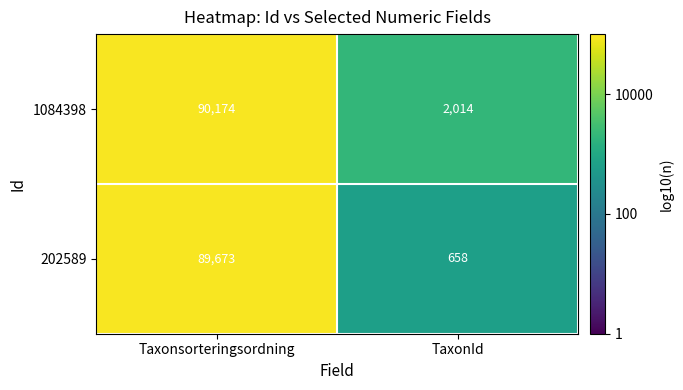

What is the total value across all series at TaxonId?

2672